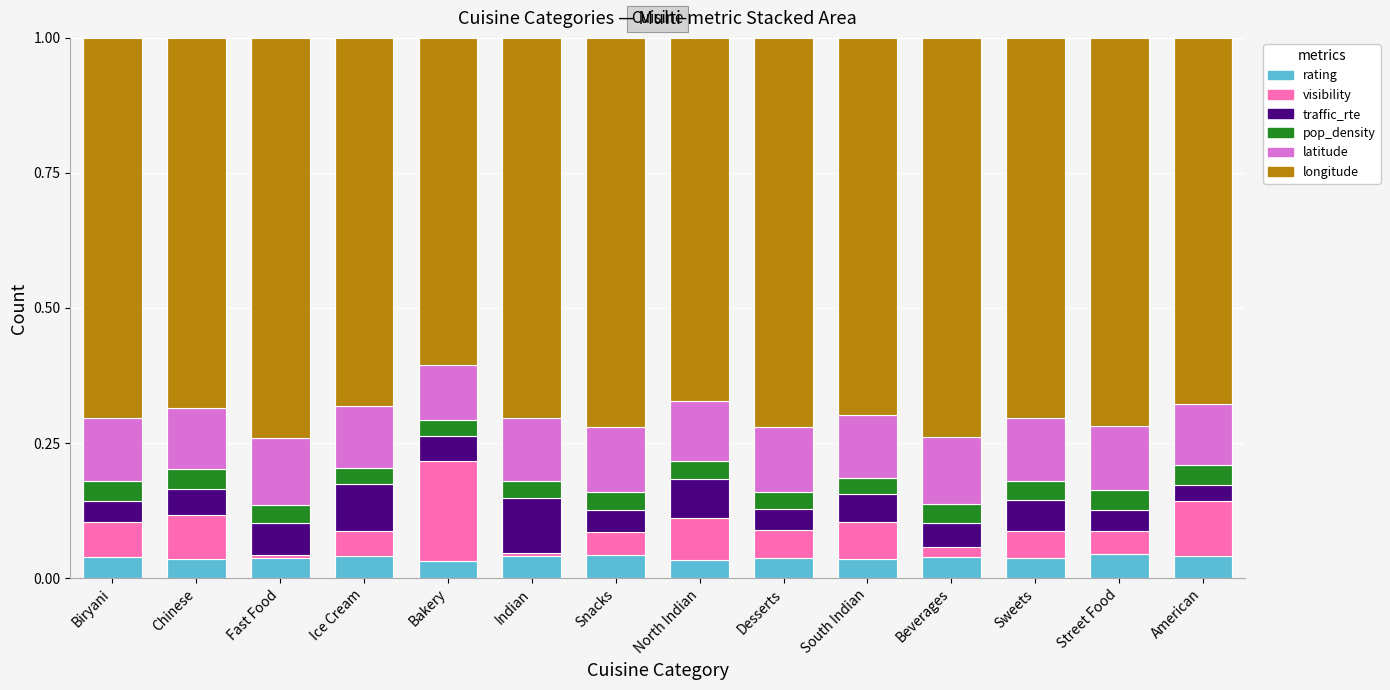

What is the total value across all series at Snacks?

1.0